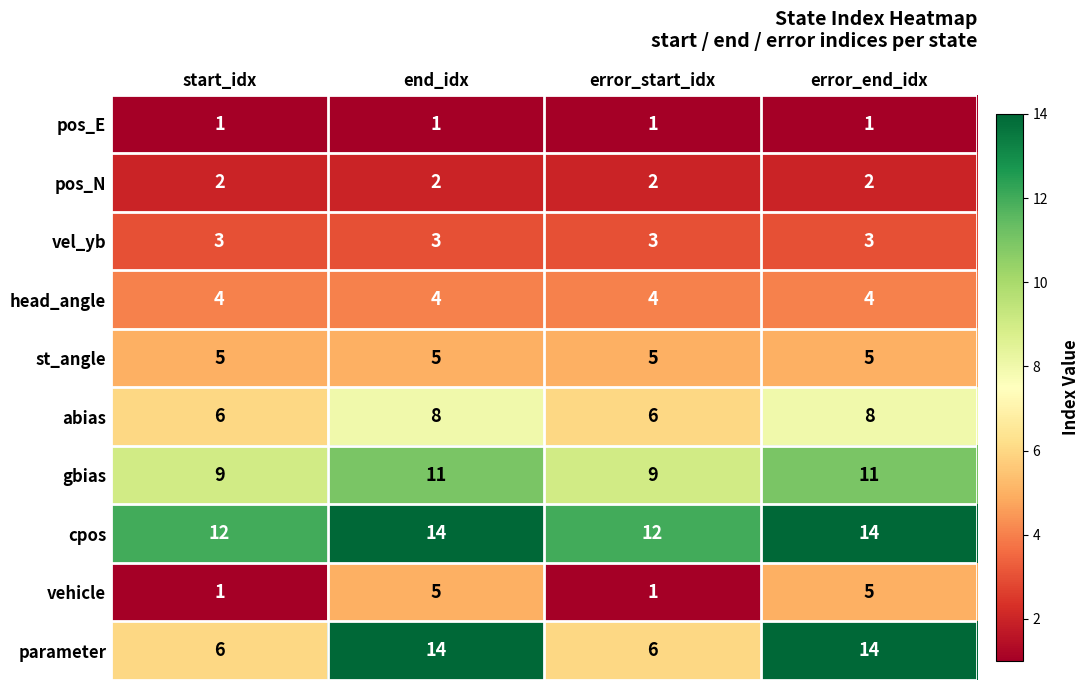

Which series has the largest range (max minus min)?

parameter